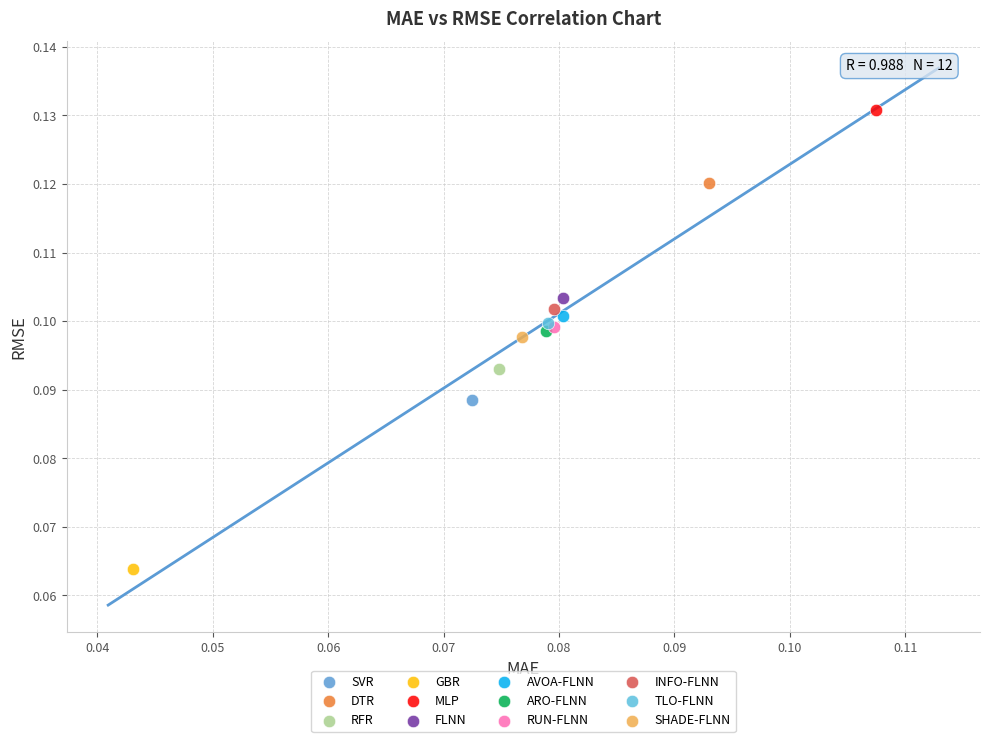

Which series reaches the maximum Y coordinate?

MLP